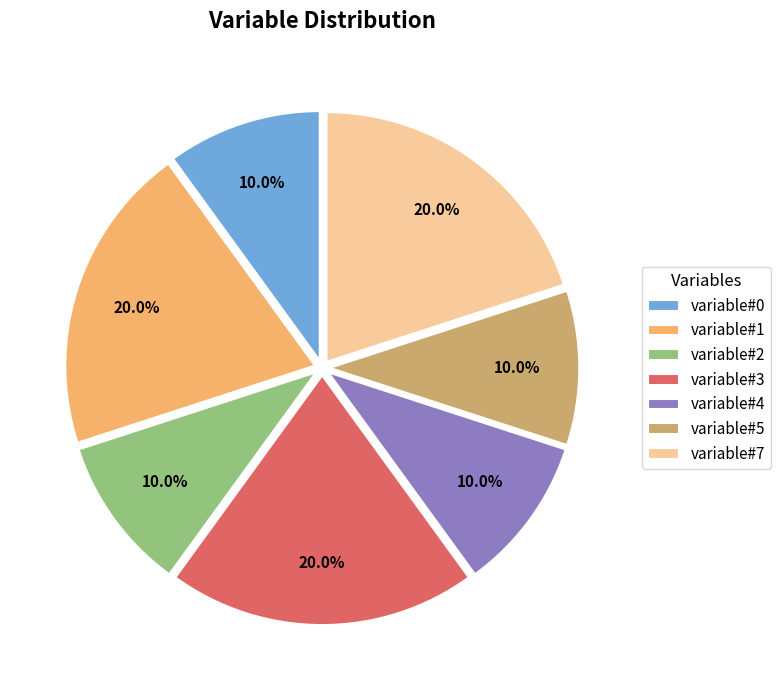

Does any single category account for the majority?

No